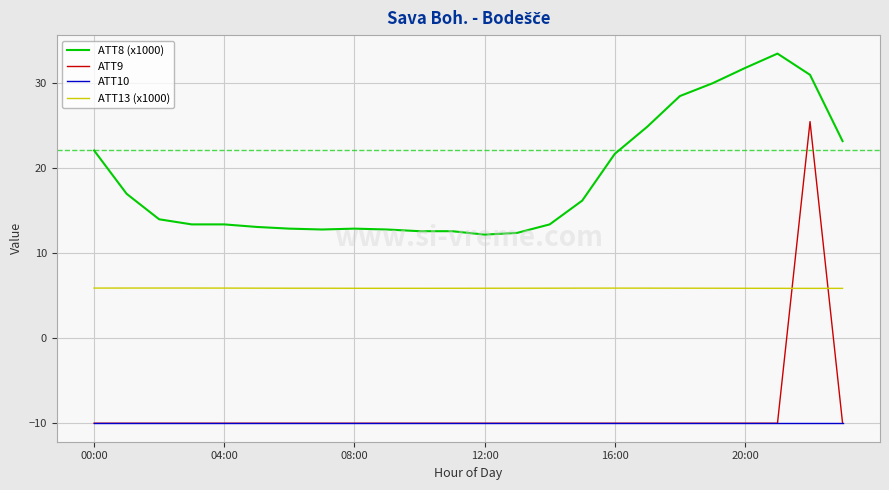

True or false: ATT8 (x1000) and ATT9 intersect in this chart.

False